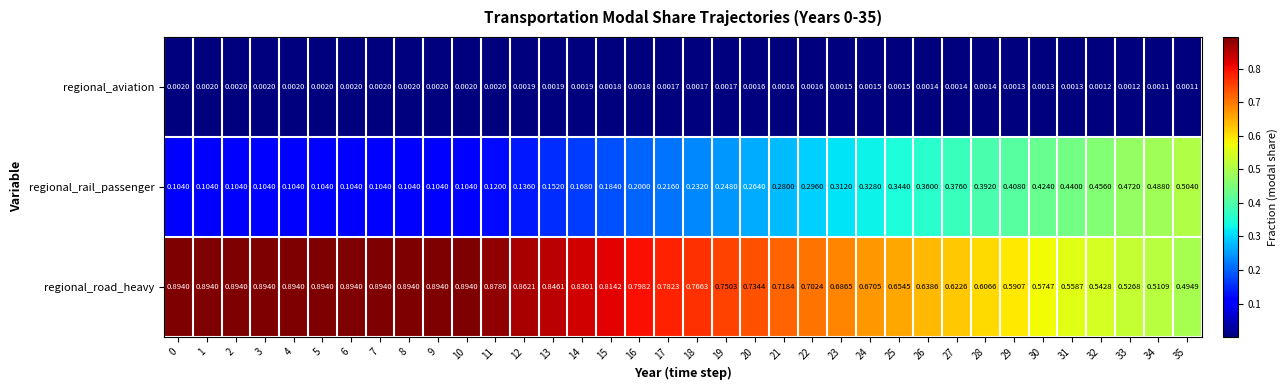

Which series changed the most between 2 and 33?

regional_rail_passenger